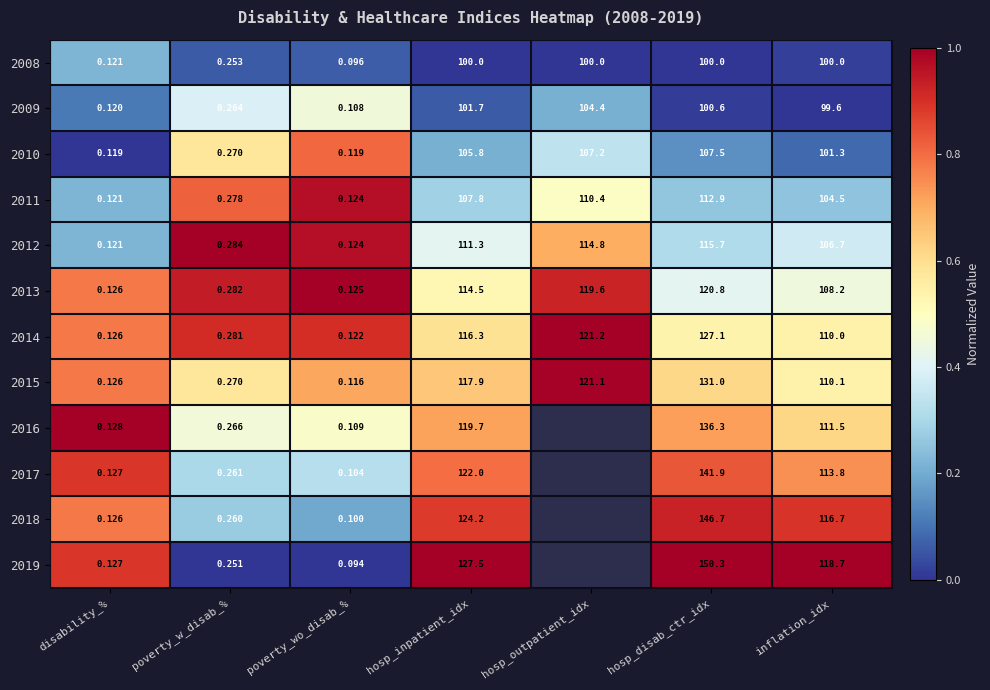

Which category has the highest value in the 2015 series?

hosp_disab_ctr_idx